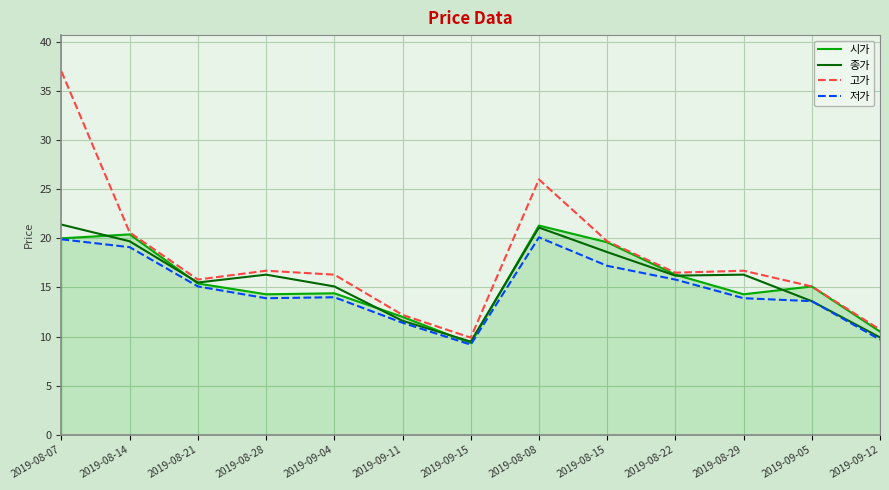

Rank the series at 2019-09-04 from lowest to highest value.

저가, 시가, 종가, 고가